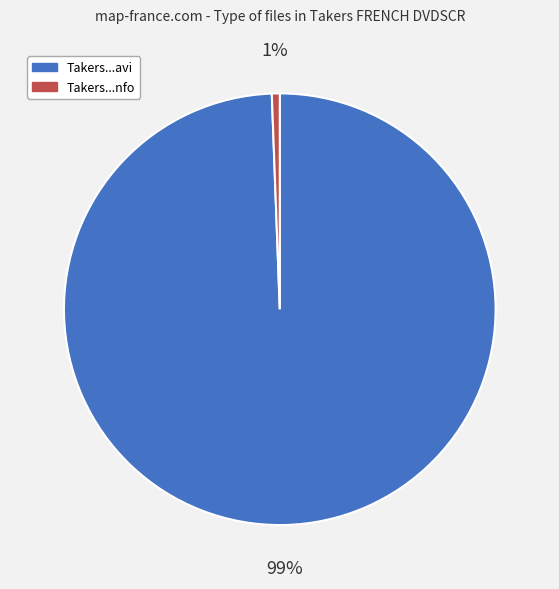

True or false: Takers...avi accounts for 99% of the total.

True